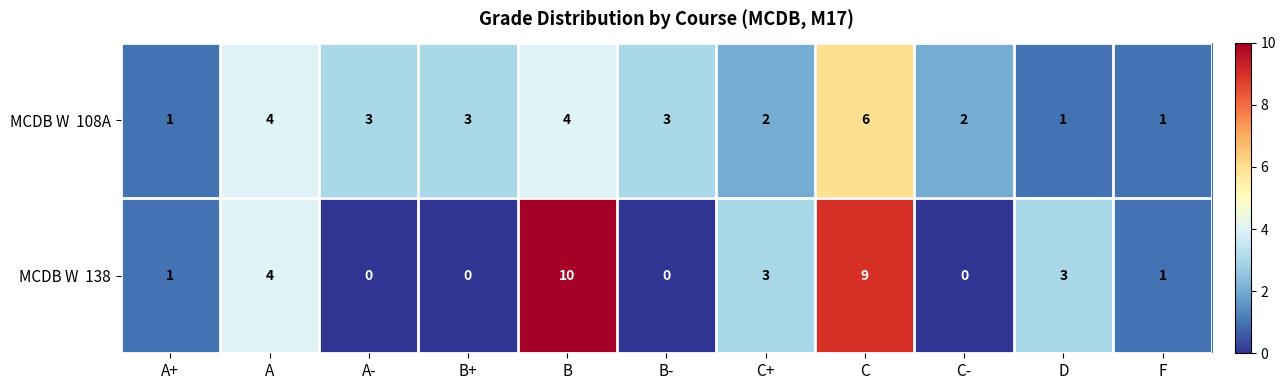

At which category does the chart reach its peak across all series?

B